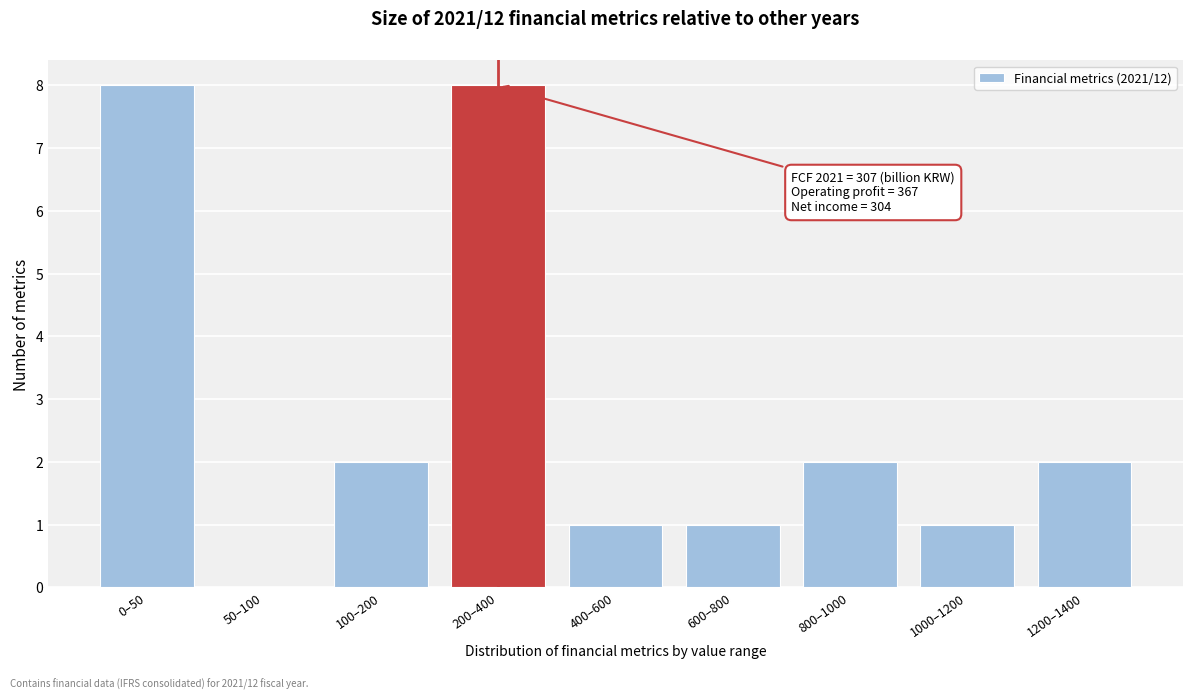

Reading left to right, transcribe all the data shown in this chart.

0–50=8	50–100=0	100–200=2	200–400=8	400–600=1	600–800=1	800–1000=2	1000–1200=1	1200–1400=2